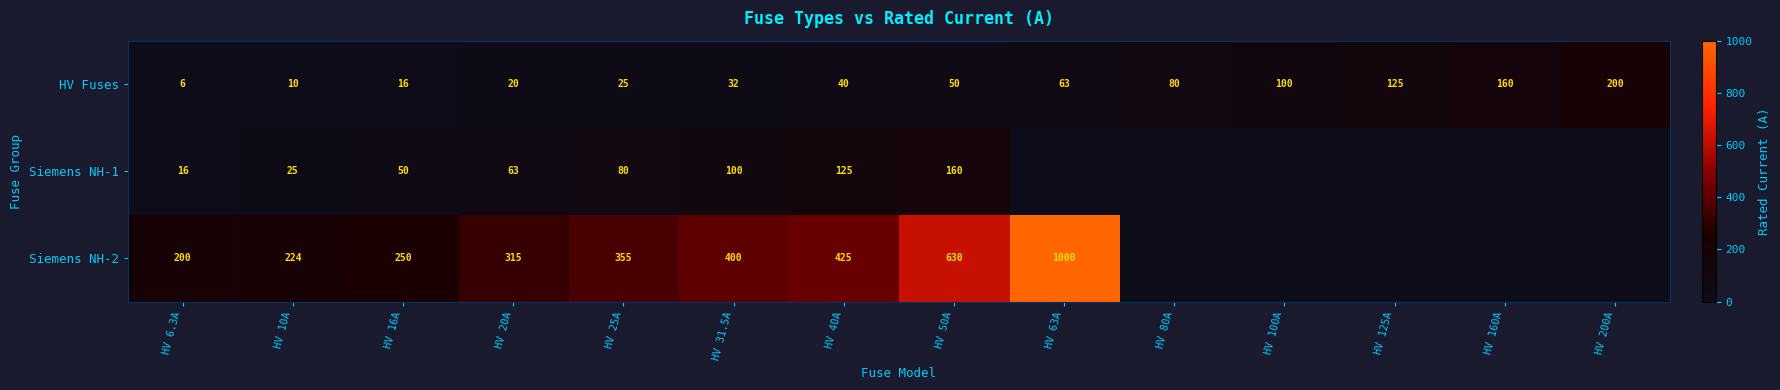

Is it true that HV Fuses equals 16.0 at HV 16A?

True